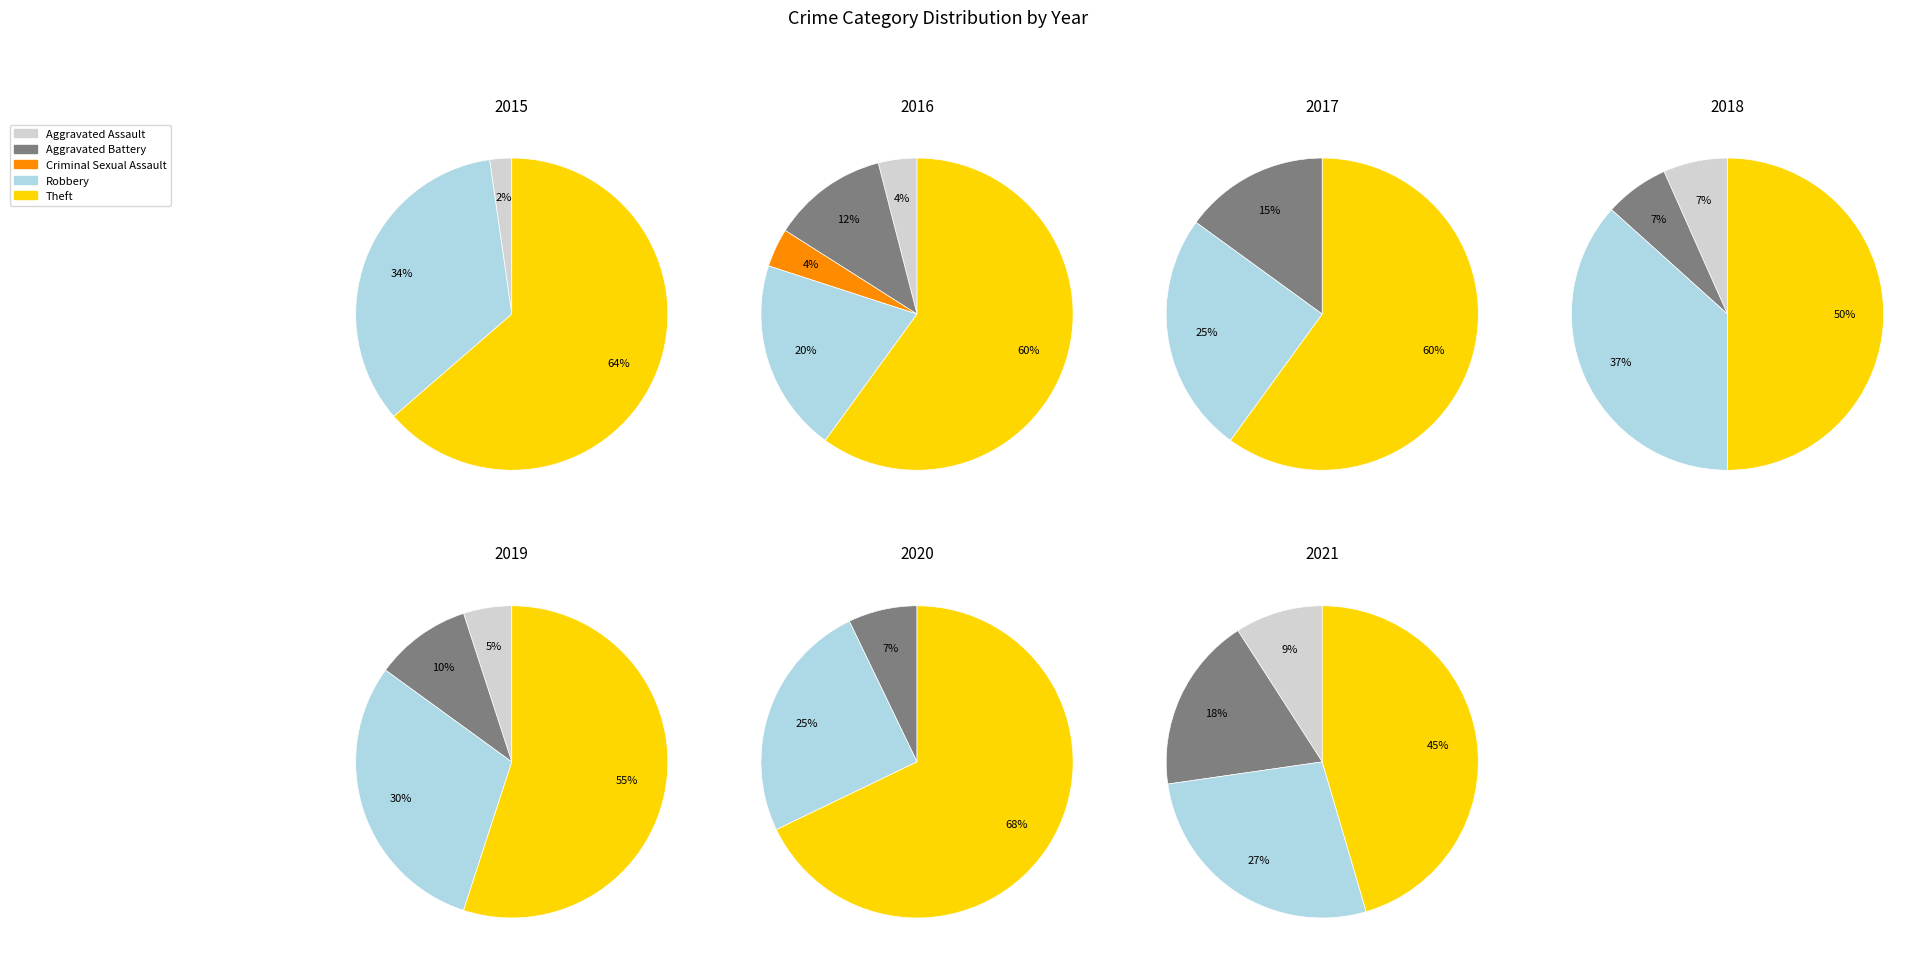

To the nearest percent, what percentage of the pie is Robbery?

20%